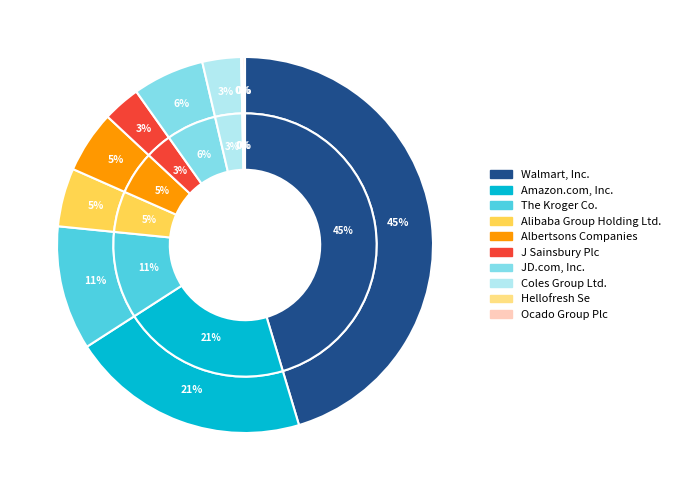

Do Walmart, Inc. and Ocado Group Plc together represent more than half of the pie?

No